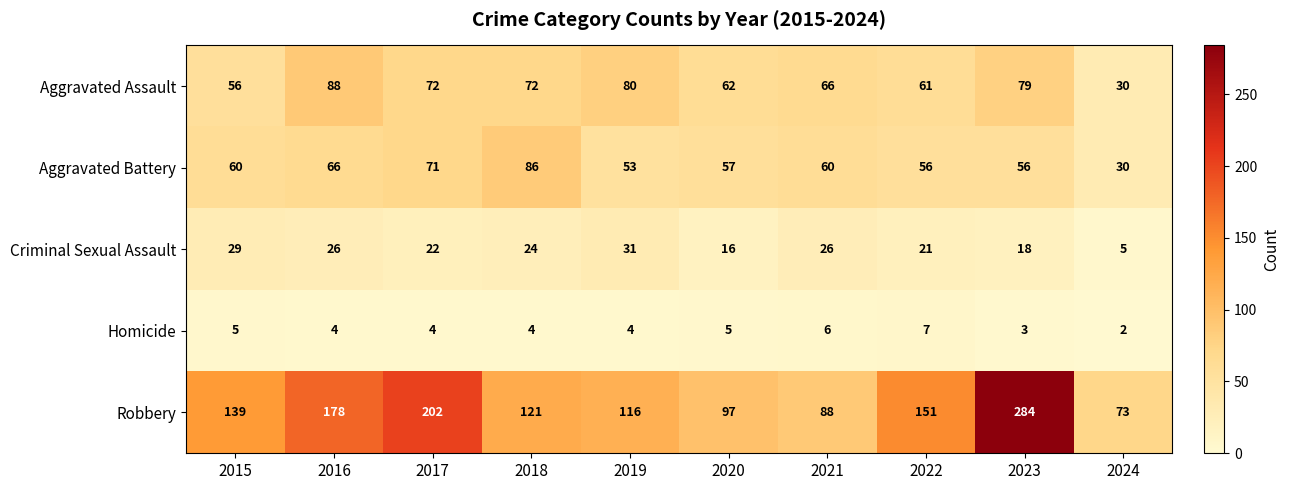

Rank the series at 2015 from lowest to highest value.

Homicide, Criminal Sexual Assault, Aggravated Assault, Aggravated Battery, Robbery